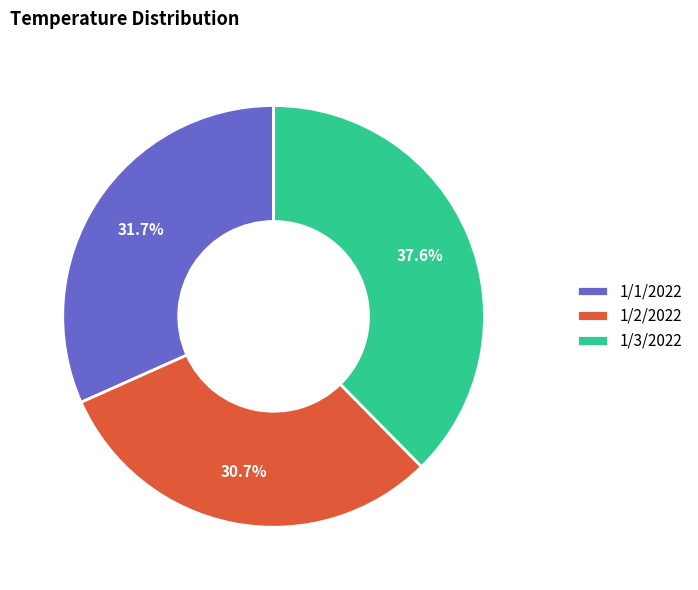

Which category has the biggest portion of the pie?

1/3/2022